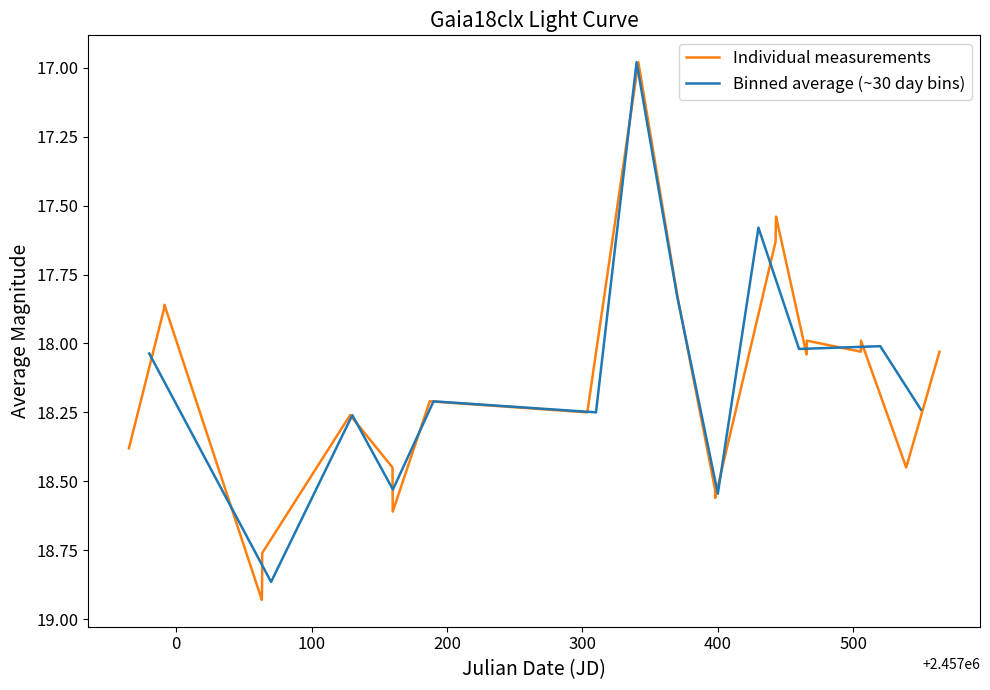

What is the difference between the maximum and minimum values?

1.9